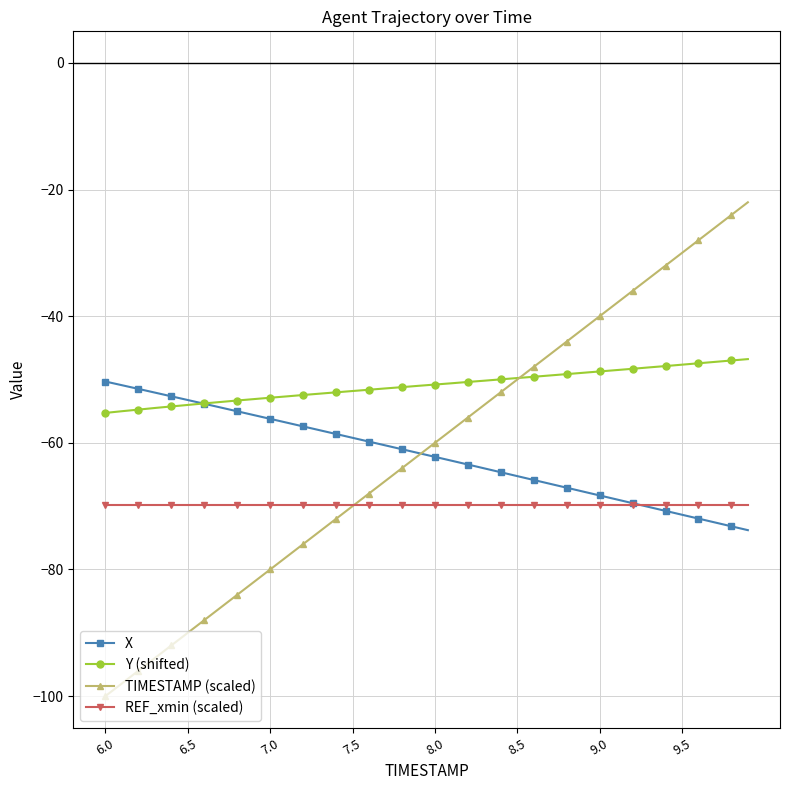

What is the average value of the X series?

-62.0